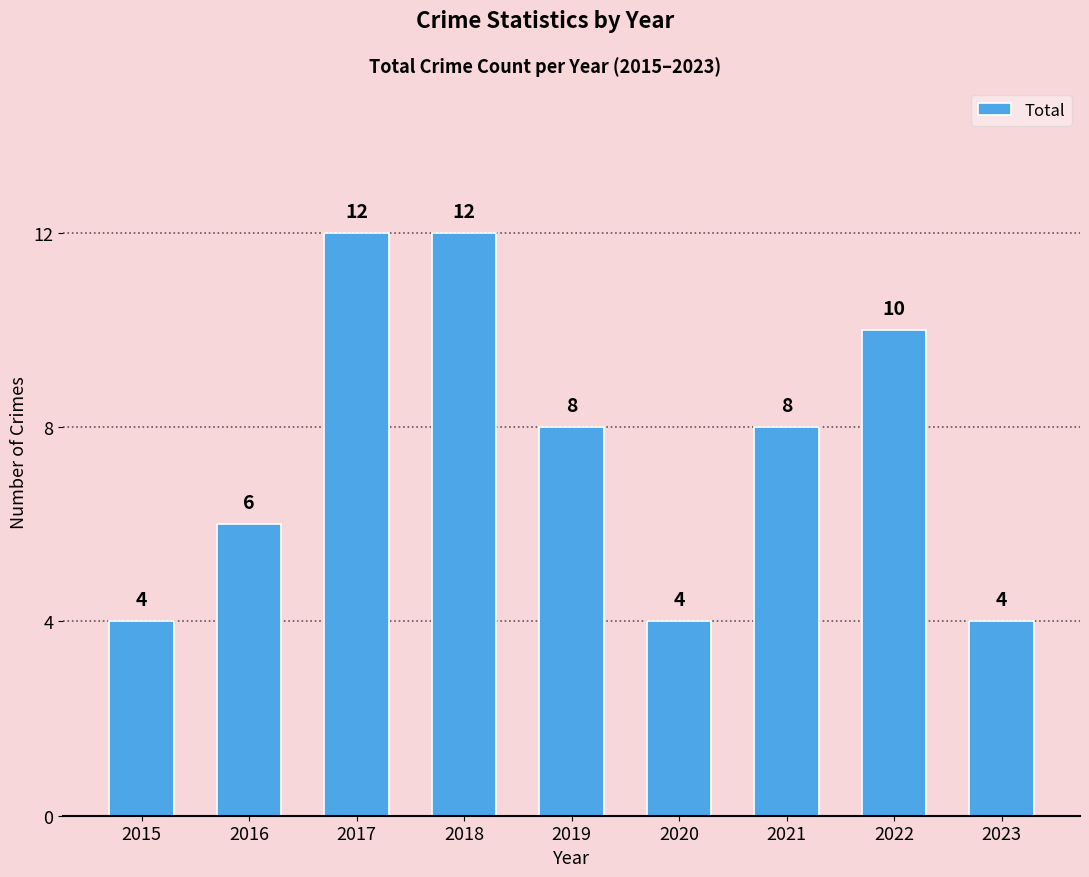

What is the value of the 3rd bar from the left?

12